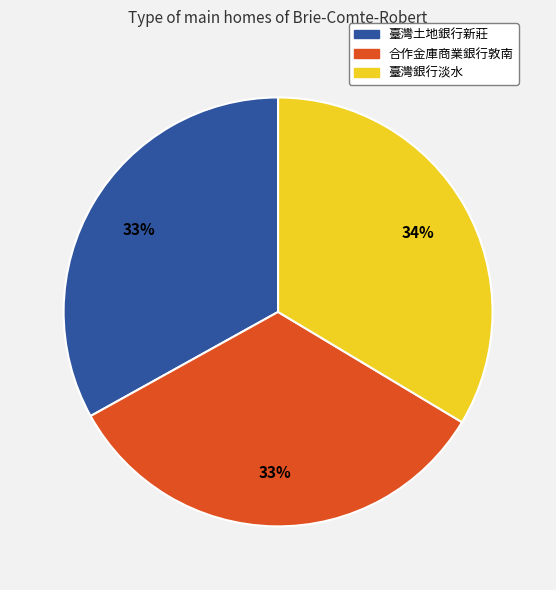

Do 合作金庫商業銀行敦南 and 臺灣銀行淡水 together represent more than half of the pie?

Yes